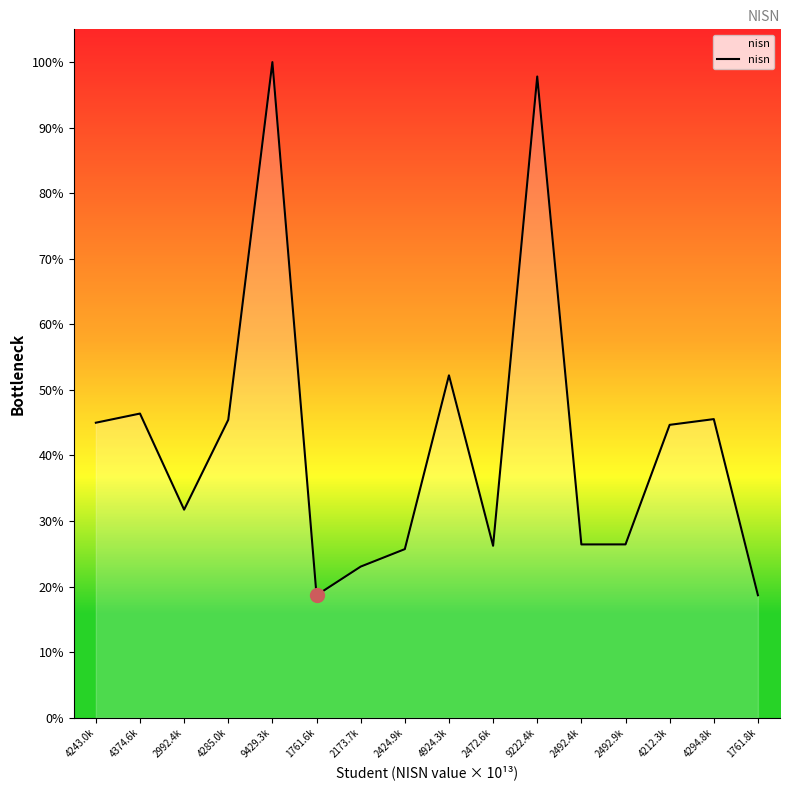

What is the ratio of the value at 2173.7k to the value at 4924.3k?

0.4